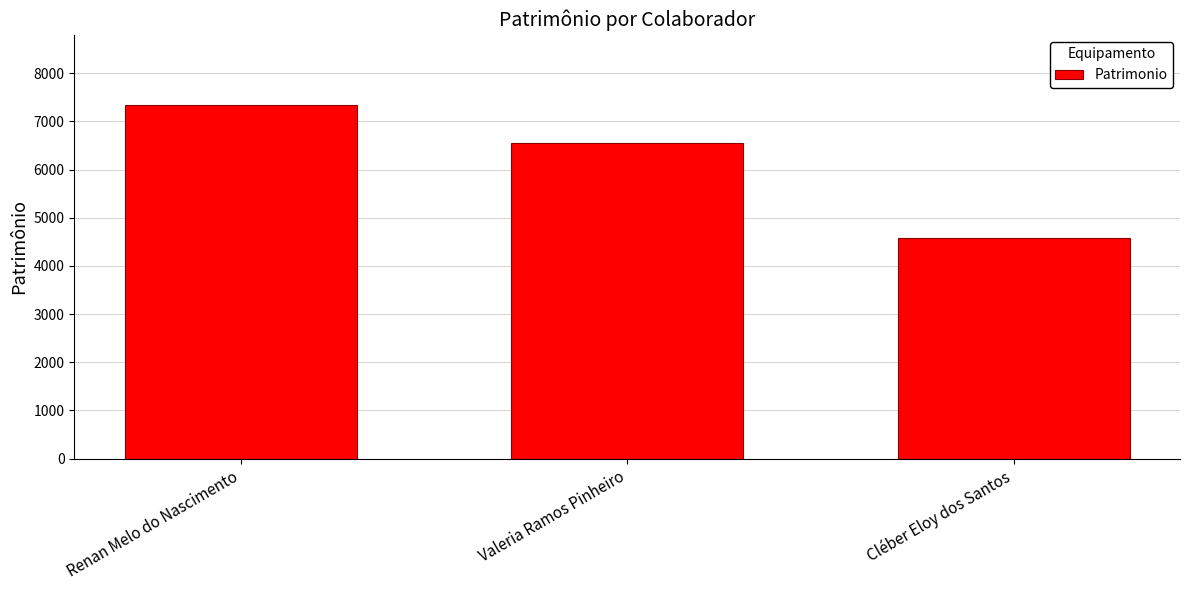

What is the label of the 2nd bar from the left?

Valeria Ramos Pinheiro